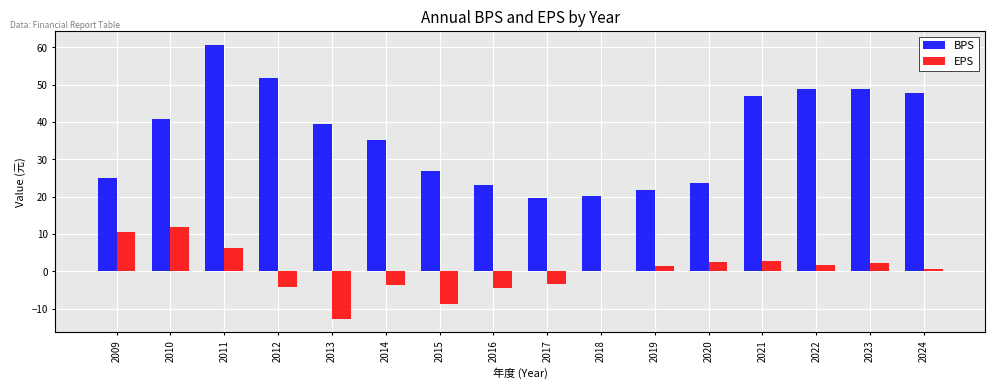

What is the sum of the EPS values at 2009 and 2012?

6.4